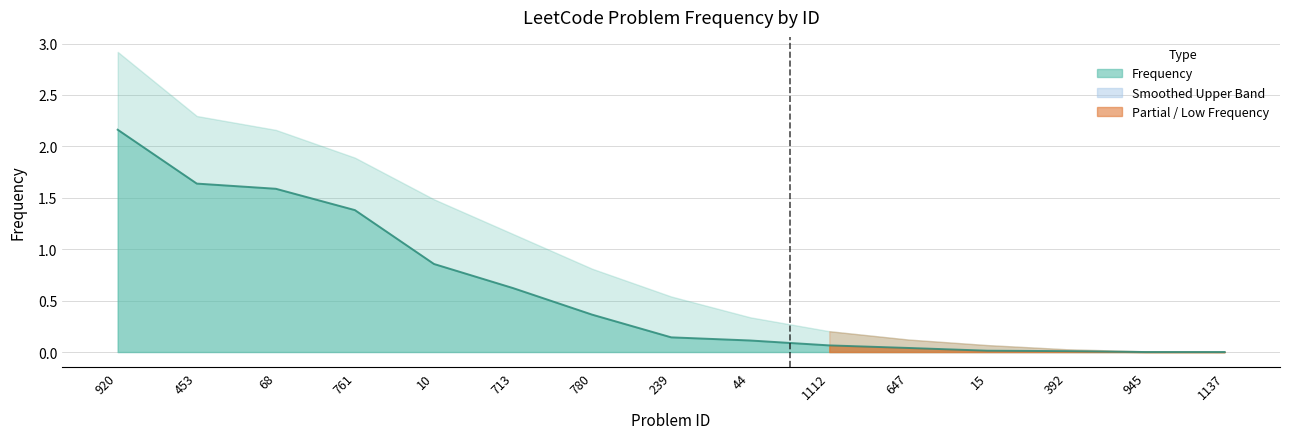

What is the sum of all values?

9.0